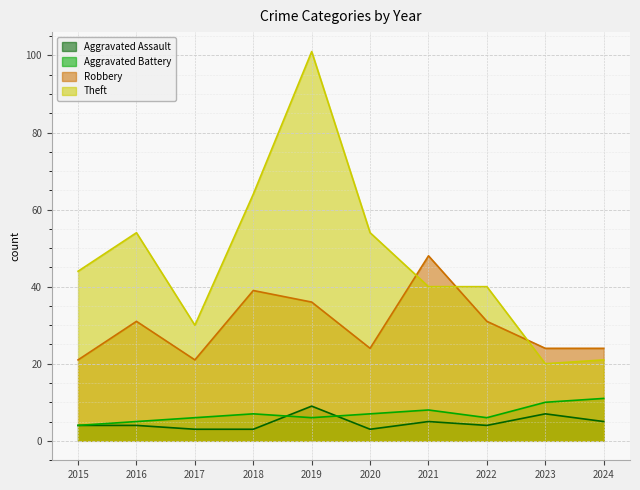

Which series has the largest range (max minus min)?

Theft